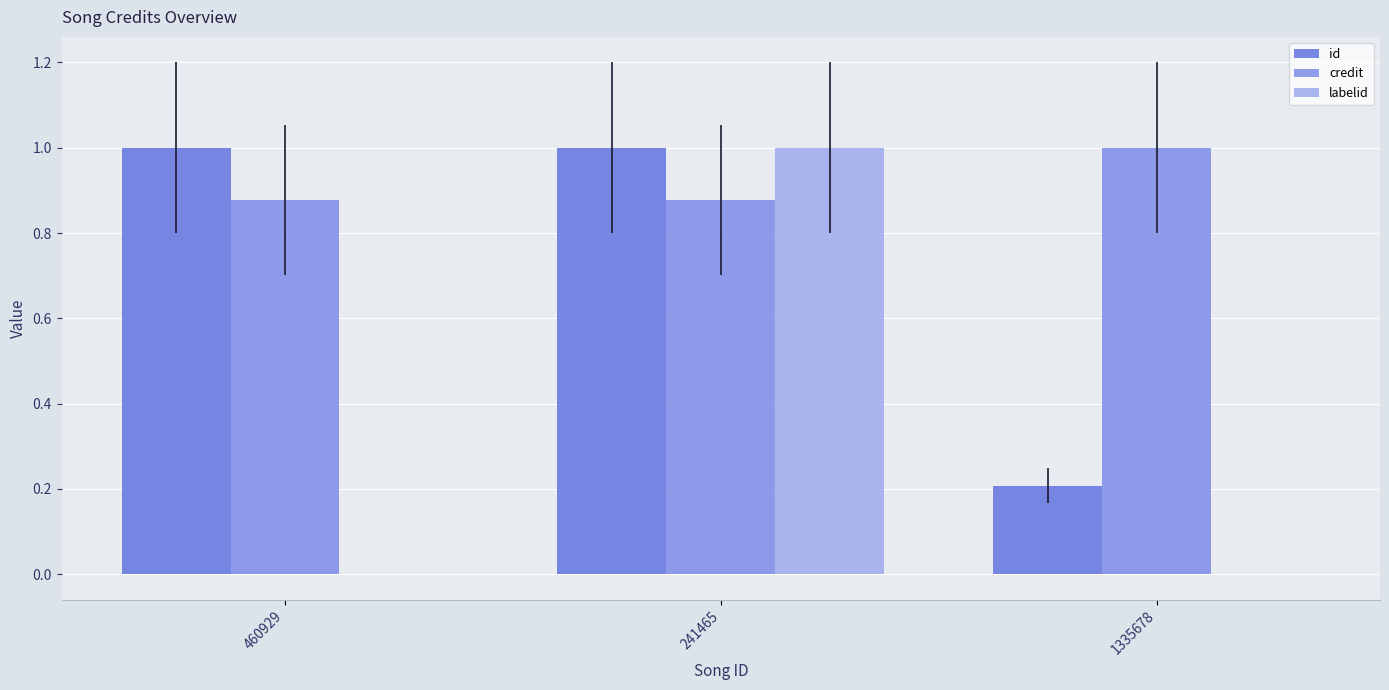

What is the total value across all series at 241465?

2.9